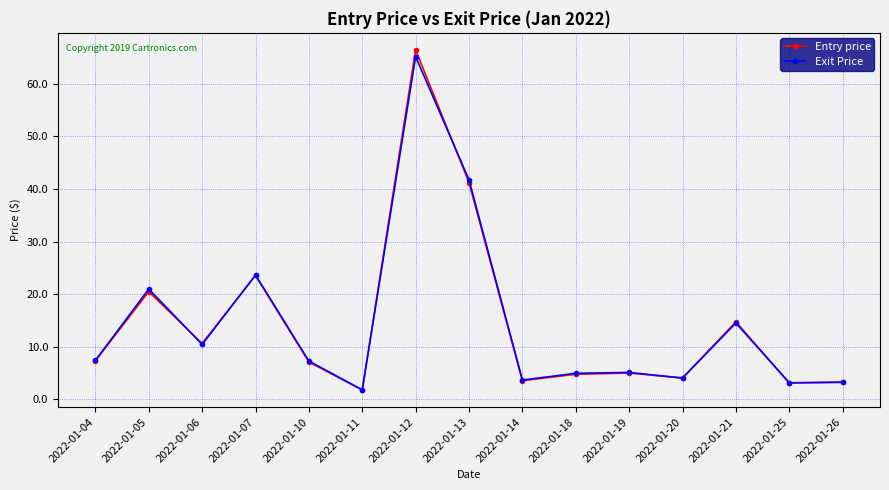

At which category is the sum across all series the highest?

2022-01-12